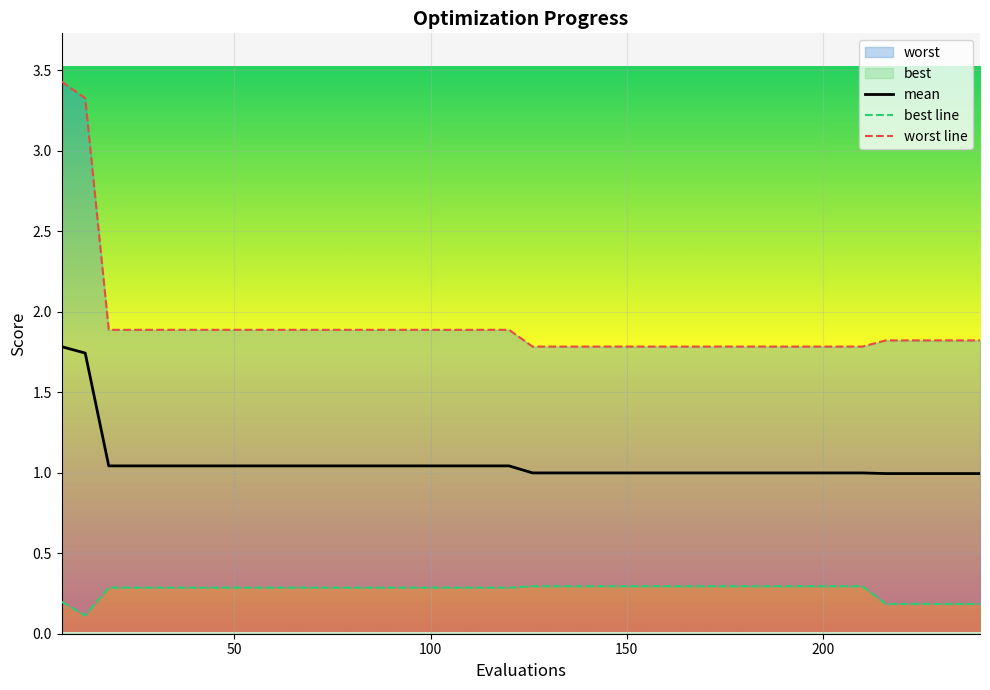

True or false: worst line and best line intersect in this chart.

False